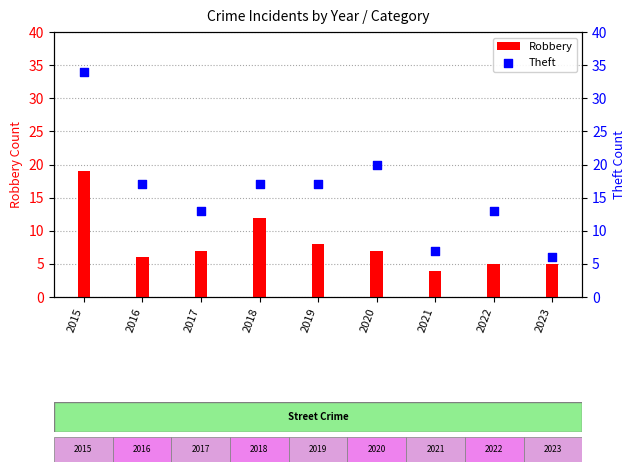

Which series reaches the maximum Y coordinate?

Theft